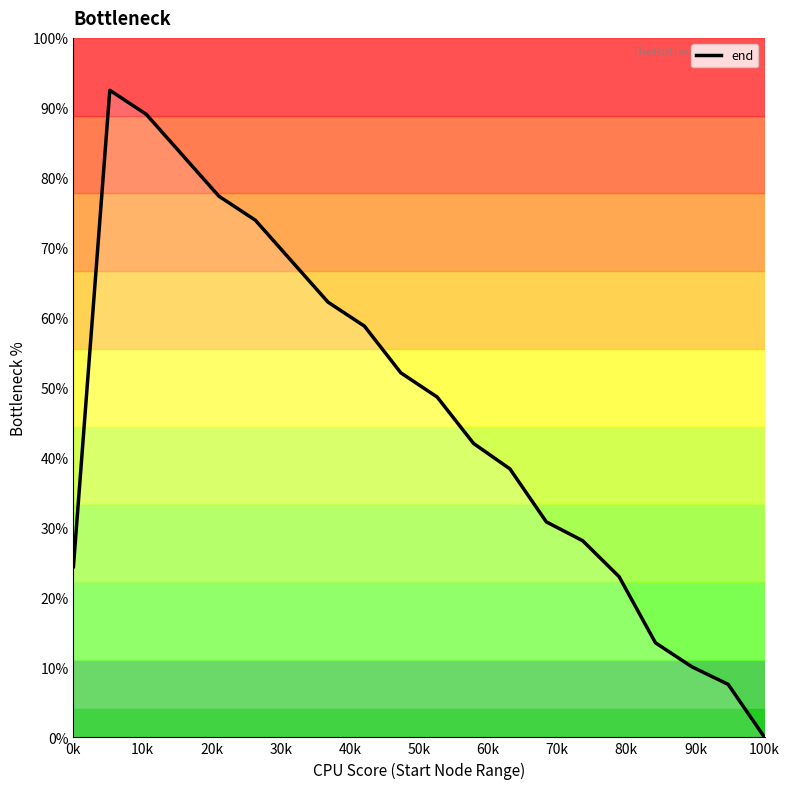

What is the difference between the maximum and minimum values?

92.5